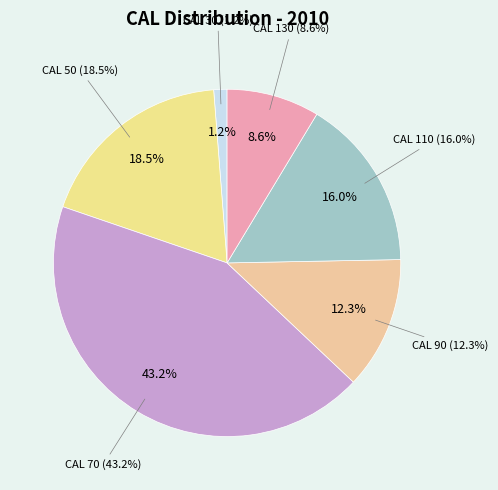

To the nearest percent, what portion does 50 represent?

19%